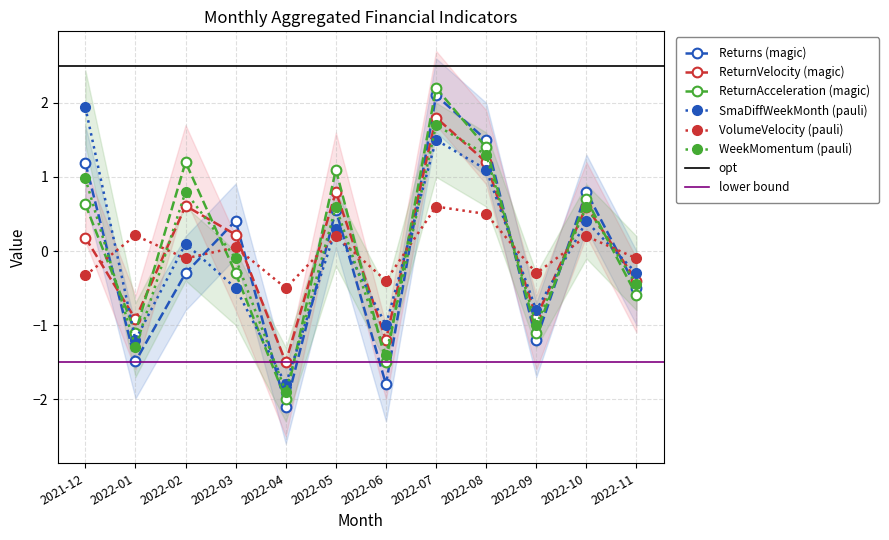

What is the maximum value shown in the chart?

2.2